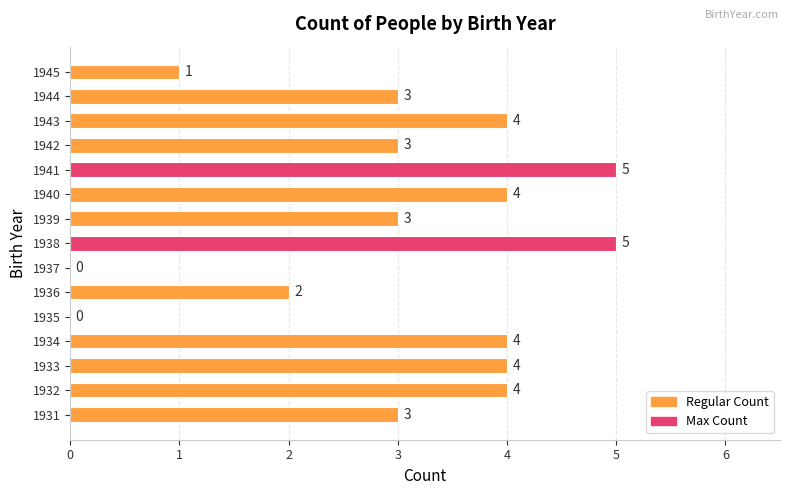

What is the sum of all values?

45